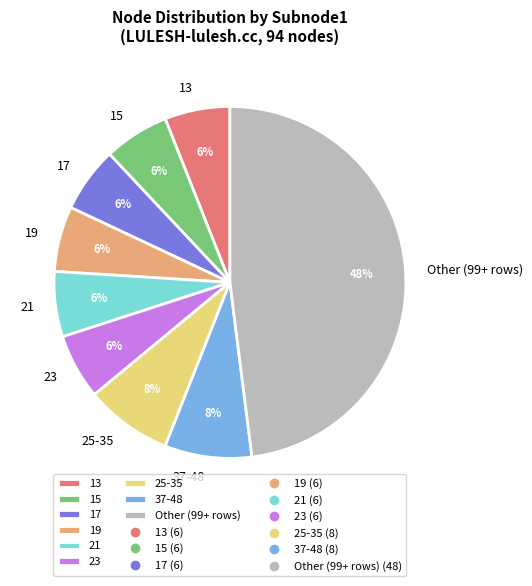

Approximately how many times larger is the value at 25-35 compared to 19?

1.3